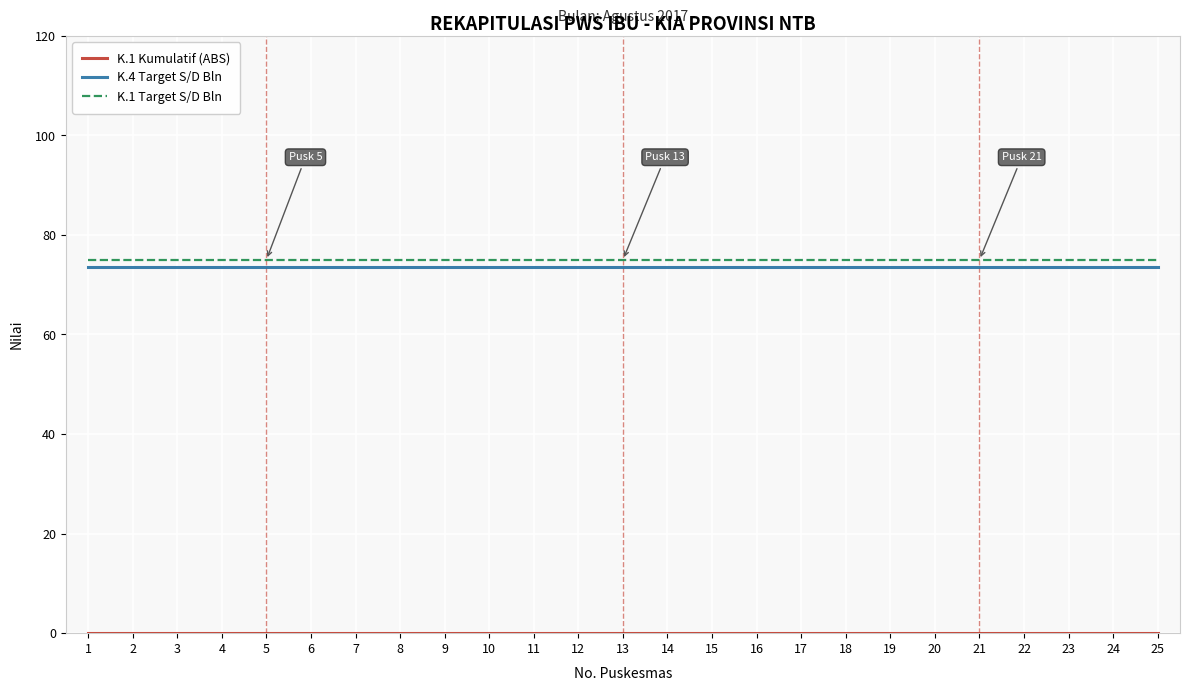

What is the maximum value shown in the chart?

75.0